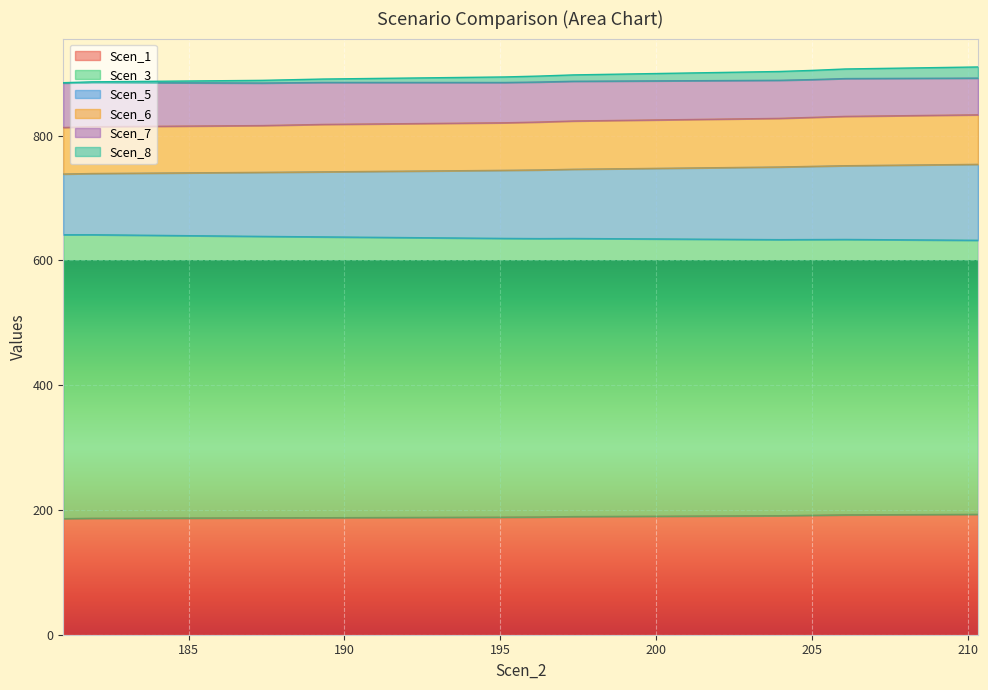

True or false: Scen_5 and Scen_1 intersect in this chart.

False